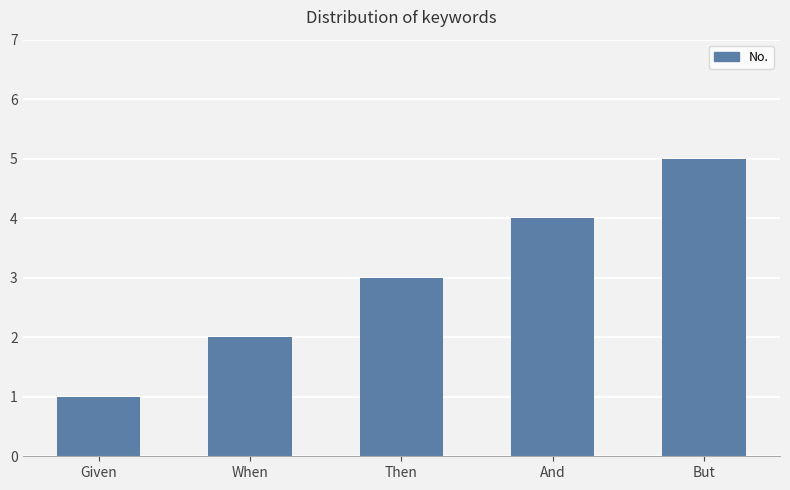

Reading left to right, what are all the values shown in this chart?

1	2	3	4	5